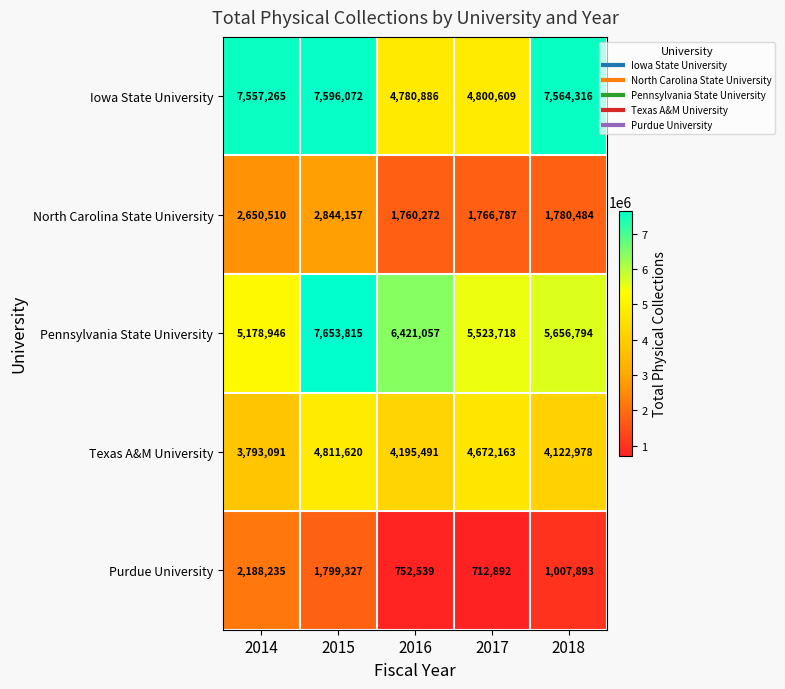

What is the average value of the Purdue University series?

1292177